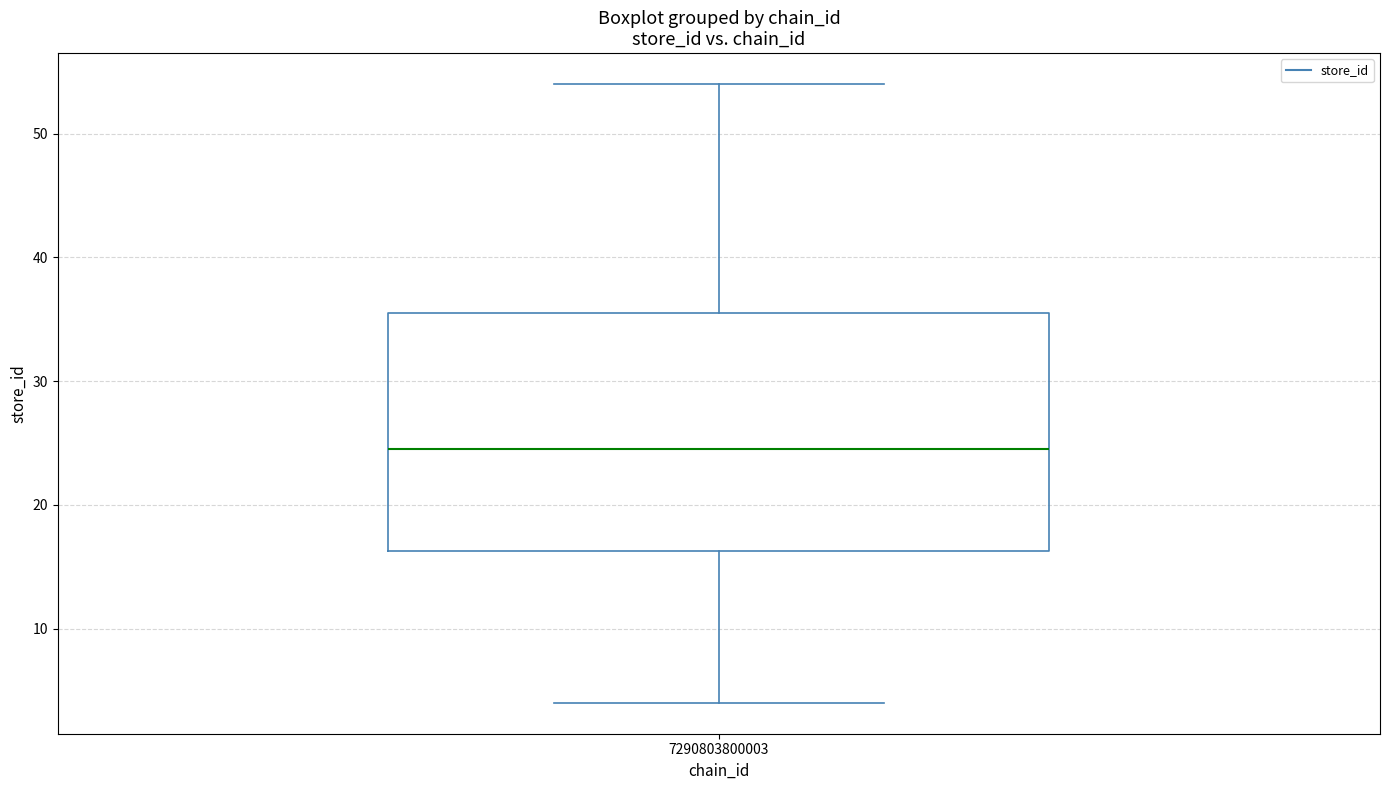

Transcribe this box plot: give where the median line is, the range the box spans, and where the two whiskers end, as read against the y-axis. The values are not printed on the chart, so give them approximately, as read against the axis.

median 25, box 16 to 36, whiskers 4 to 54